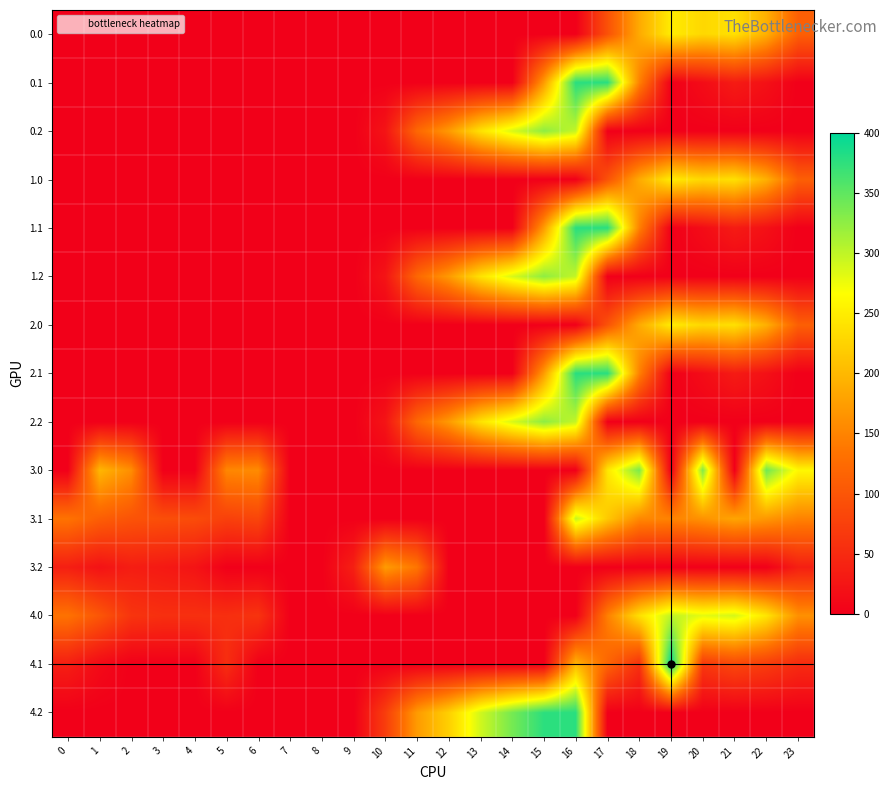

Reading right to left, transcribe all the data shown in this chart.

0.0: 23=111.3	22=192.3	21=238.4	20=229.9	19=249.2	18=186.7	17=94.8	16=0.0	15=0.0	14=0.0	13=0.0	12=0.0	11=0.0	10=0.0	9=0.0	8=0.0	7=0.0	6=0.0	5=0.0	4=0.0	3=0.0	2=0.0	1=0.0	0=0.0
0.1: 23=0.0	22=19.9	21=32.4	20=14.5	19=0.2	18=147.8	17=378.0	16=378.0	15=173.1	14=0.0	13=0.0	12=0.0	11=0.0	10=0.0	9=0.0	8=0.0	7=0.0	6=0.0	5=0.0	4=0.0	3=0.0	2=0.0	1=0.0	0=0.0
0.2: 23=0.0	22=0.0	21=0.0	20=0.0	19=0.0	18=0.0	17=0.0	16=297.8	15=325.8	14=287.4	13=240.4	12=171.2	11=120.6	10=23.5	9=0.0	8=0.0	7=0.0	6=0.0	5=0.0	4=0.0	3=0.0	2=0.0	1=0.0	0=0.0
1.0: 23=111.3	22=192.3	21=238.4	20=229.9	19=249.2	18=186.7	17=96.4	16=0.0	15=0.0	14=0.0	13=0.0	12=0.0	11=0.0	10=0.0	9=0.0	8=0.0	7=0.0	6=0.0	5=0.0	4=0.0	3=0.0	2=0.0	1=0.0	0=0.0
1.1: 23=0.0	22=19.9	21=32.4	20=14.5	19=0.2	18=147.8	17=378.0	16=378.0	15=173.1	14=0.0	13=0.0	12=0.0	11=0.0	10=0.0	9=0.0	8=0.0	7=0.0	6=0.0	5=0.0	4=0.0	3=0.0	2=0.0	1=0.0	0=0.0
1.2: 23=0.0	22=0.0	21=0.0	20=0.0	19=0.0	18=0.0	17=0.0	16=297.8	15=325.8	14=287.4	13=240.4	12=171.2	11=120.6	10=23.5	9=0.0	8=0.0	7=0.0	6=0.0	5=0.0	4=0.0	3=0.0	2=0.0	1=0.0	0=0.0
2.0: 23=111.3	22=192.3	21=238.4	20=229.9	19=249.2	18=186.7	17=96.4	16=0.0	15=0.0	14=0.0	13=0.0	12=0.0	11=0.0	10=0.0	9=0.0	8=0.0	7=0.0	6=0.0	5=0.0	4=0.0	3=0.0	2=0.0	1=0.0	0=0.0
2.1: 23=0.0	22=19.9	21=32.4	20=14.5	19=0.2	18=147.8	17=378.0	16=378.0	15=173.1	14=0.0	13=0.0	12=0.0	11=0.0	10=0.0	9=0.0	8=0.0	7=0.0	6=0.0	5=0.0	4=0.0	3=0.0	2=0.0	1=0.0	0=0.0
2.2: 23=0.0	22=0.0	21=0.0	20=0.0	19=0.0	18=0.0	17=0.0	16=297.8	15=325.8	14=287.4	13=240.4	12=171.2	11=120.6	10=23.5	9=0.0	8=0.0	7=0.0	6=0.0	5=0.0	4=0.0	3=0.0	2=0.0	1=0.0	0=0.0
3.0: 23=260.3	22=341.3	21=0.0	20=332.3	19=0.0	18=335.7	17=243.8	16=0.0	15=0.0	14=0.0	13=0.0	12=0.0	11=0.0	10=0.0	9=0.0	8=0.0	7=0.0	6=157.0	5=152.8	4=0.0	3=0.0	2=159.3	1=198.5	0=0.0
3.1: 23=148.4	22=168.9	21=181.4	20=163.5	19=149.2	18=154.4	17=215.6	16=296.3	15=0.0	14=0.0	13=0.0	12=0.0	11=0.0	10=0.0	9=0.0	8=0.0	7=0.0	6=81.2	5=74.7	4=88.6	3=91.7	2=96.9	1=110.1	0=133.6
3.2: 23=36.5	22=0.0	21=0.0	20=0.0	19=0.0	18=0.0	17=0.0	16=0.0	15=0.0	14=0.0	13=0.0	12=0.0	11=136.3	10=172.5	9=37.5	8=0.0	7=0.0	6=0.0	5=0.0	4=23.4	3=30.0	2=34.5	1=21.7	0=36.1
4.0: 23=162.3	22=243.3	21=289.4	20=280.9	19=300.2	18=237.7	17=145.8	16=0.0	15=0.0	14=0.0	13=0.0	12=0.0	11=0.0	10=0.0	9=0.0	8=0.0	7=0.0	6=60.6	5=54.8	4=55.9	3=55.4	2=61.3	1=100.5	0=133.0
4.1: 23=50.4	22=70.9	21=83.4	20=65.5	19=400.2	18=56.4	17=117.6	16=198.3	15=0.0	14=0.0	13=0.0	12=0.0	11=0.0	10=0.0	9=0.0	8=0.0	7=0.0	6=0.0	5=53.7	4=0.0	3=0.0	2=0.0	1=12.1	0=35.6
4.2: 23=0.0	22=0.0	21=0.0	20=0.0	19=0.0	18=0.0	17=0.0	16=377.6	15=376.8	14=338.4	13=291.4	12=222.2	11=171.6	10=71.9	9=0.0	8=0.0	7=0.0	6=0.0	5=0.0	4=0.0	3=0.0	2=0.0	1=0.0	0=0.0